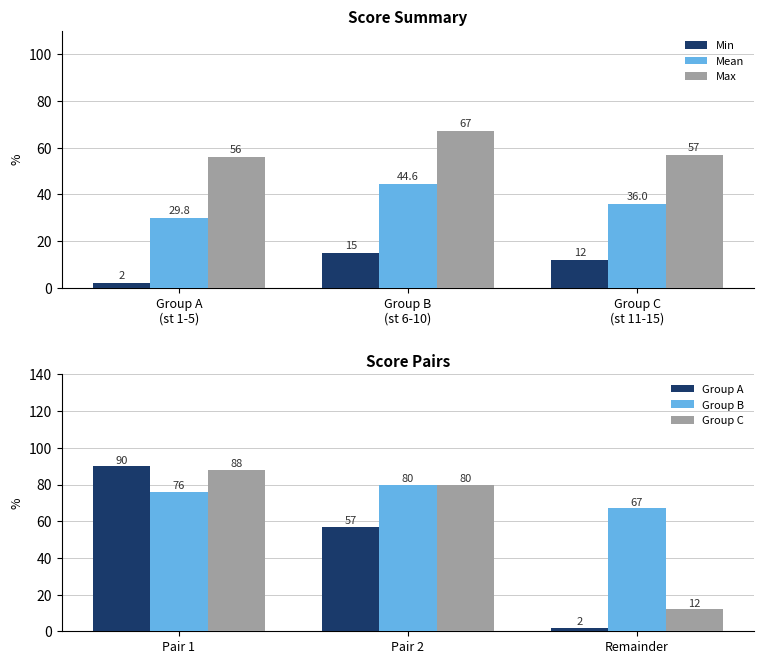

Which series has the largest total across all categories?

Group B